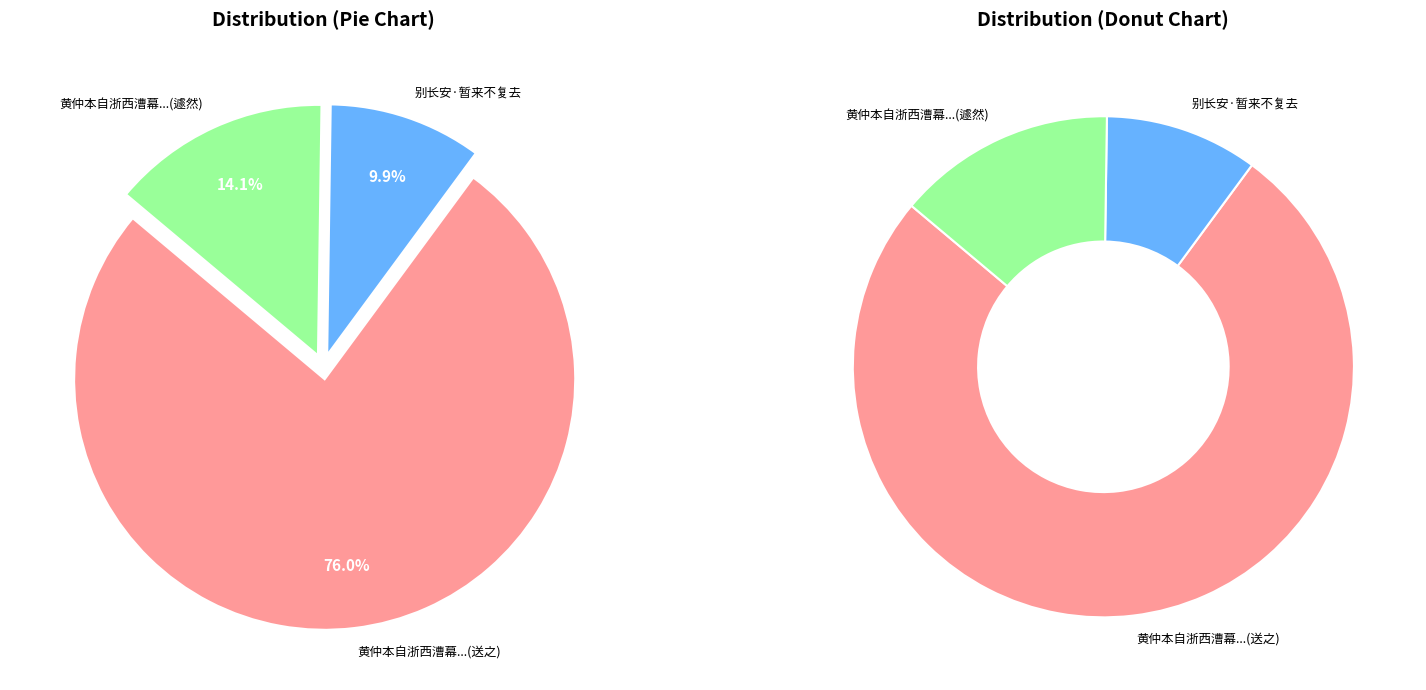

Does 黄仲本自浙西漕幕得倅临安暂往寓居德清遽然话别诗以送之 account for over 50% of the chart?

Yes